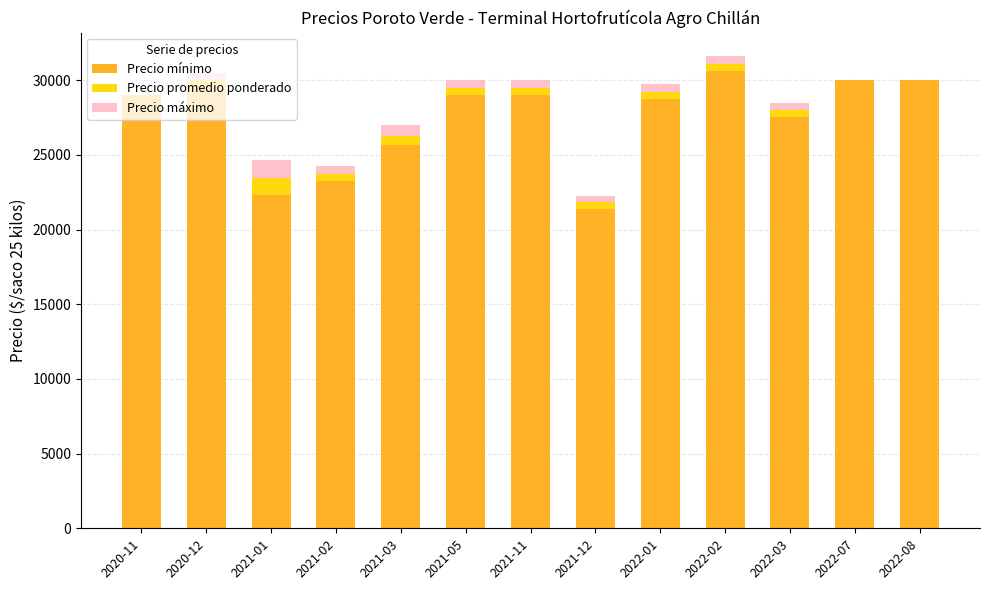

What is the sum of all Precio mínimo values?

355938